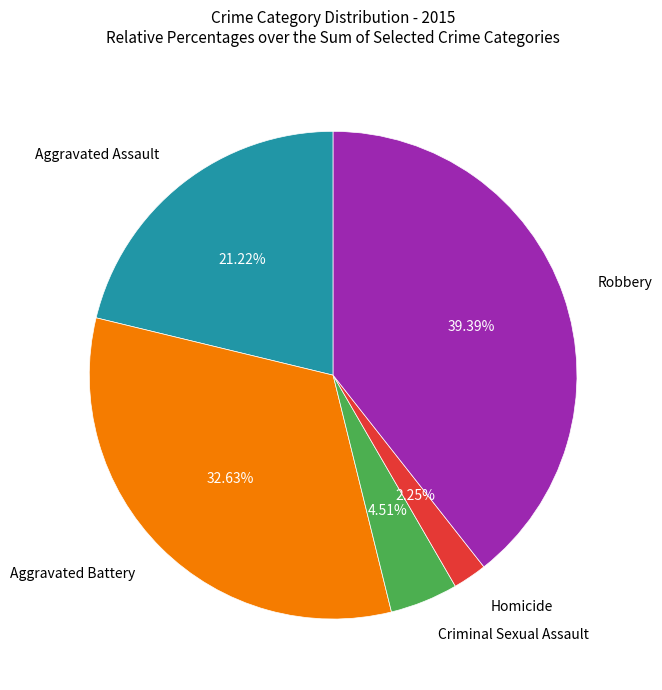

Is there any slice that represents more than half of the pie?

No